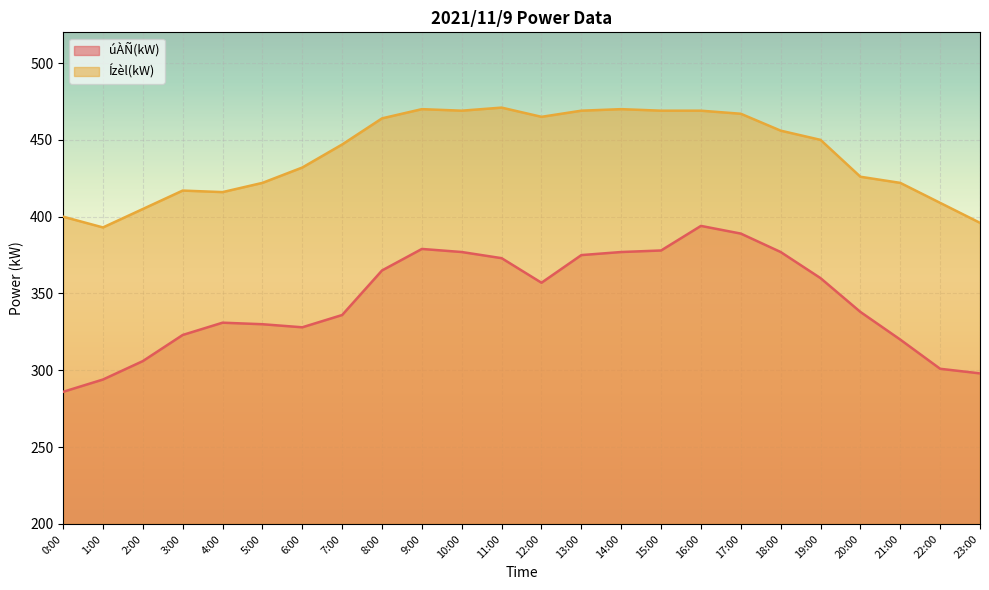

The value of Ízèl(kW) at 7:00 is 724. True or false?

False